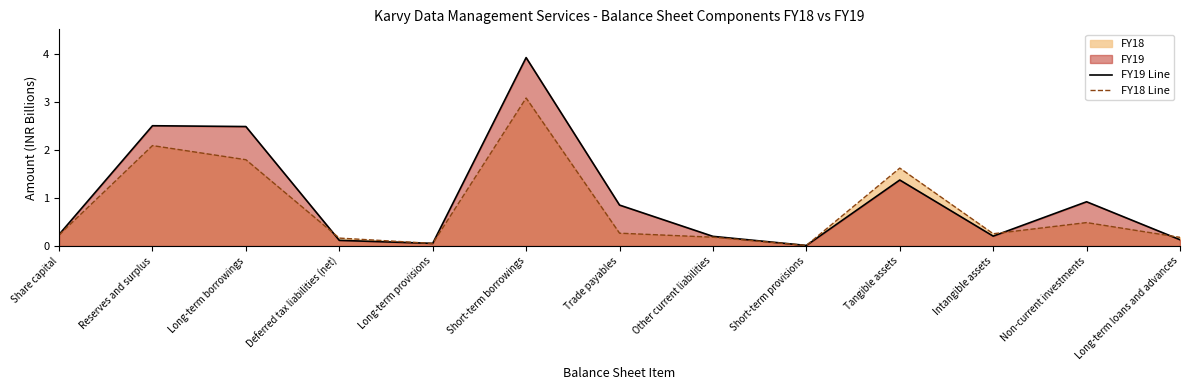

What is the difference between the second highest and second lowest values in the FY18 Line series?

2.0